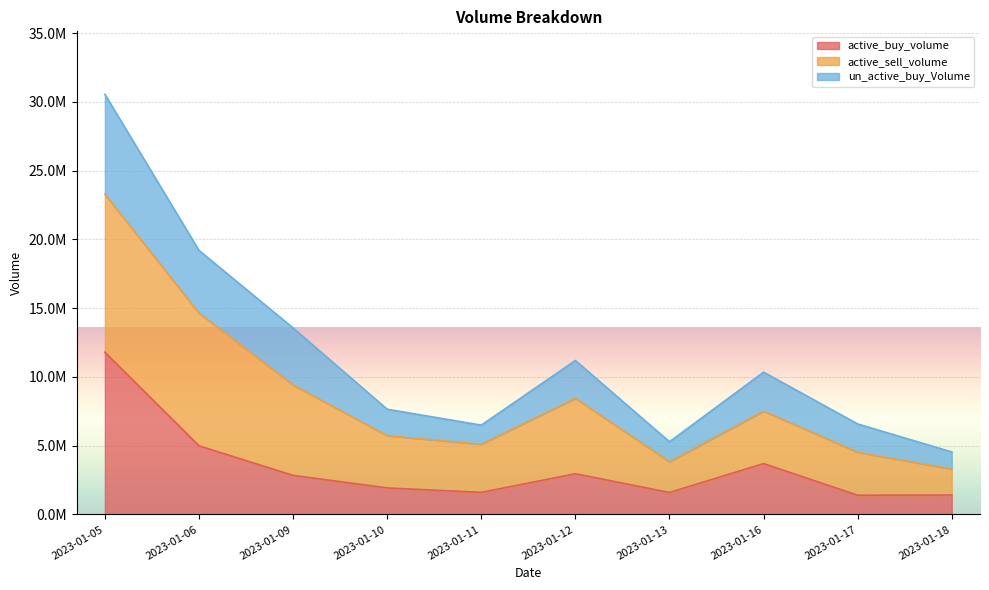

What are all the series names shown in the legend?

active_buy_volume, active_sell_volume, un_active_buy_Volume